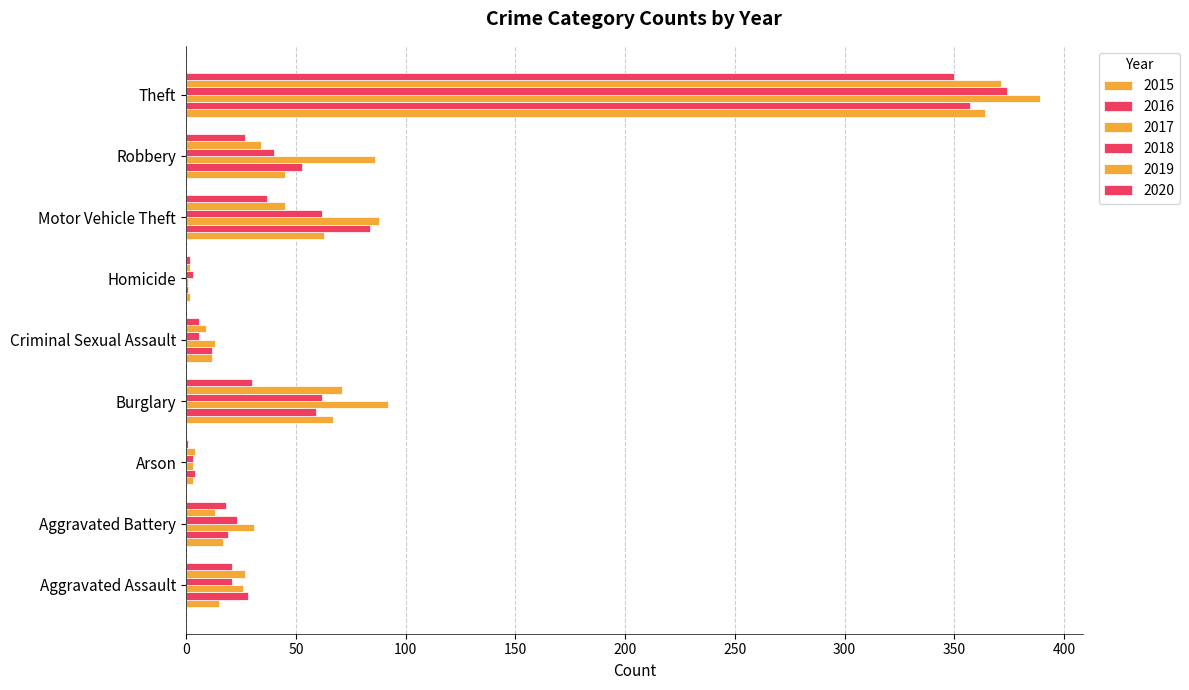

Rank the series at Aggravated Assault from lowest to highest value.

2015, 2018, 2020, 2017, 2019, 2016